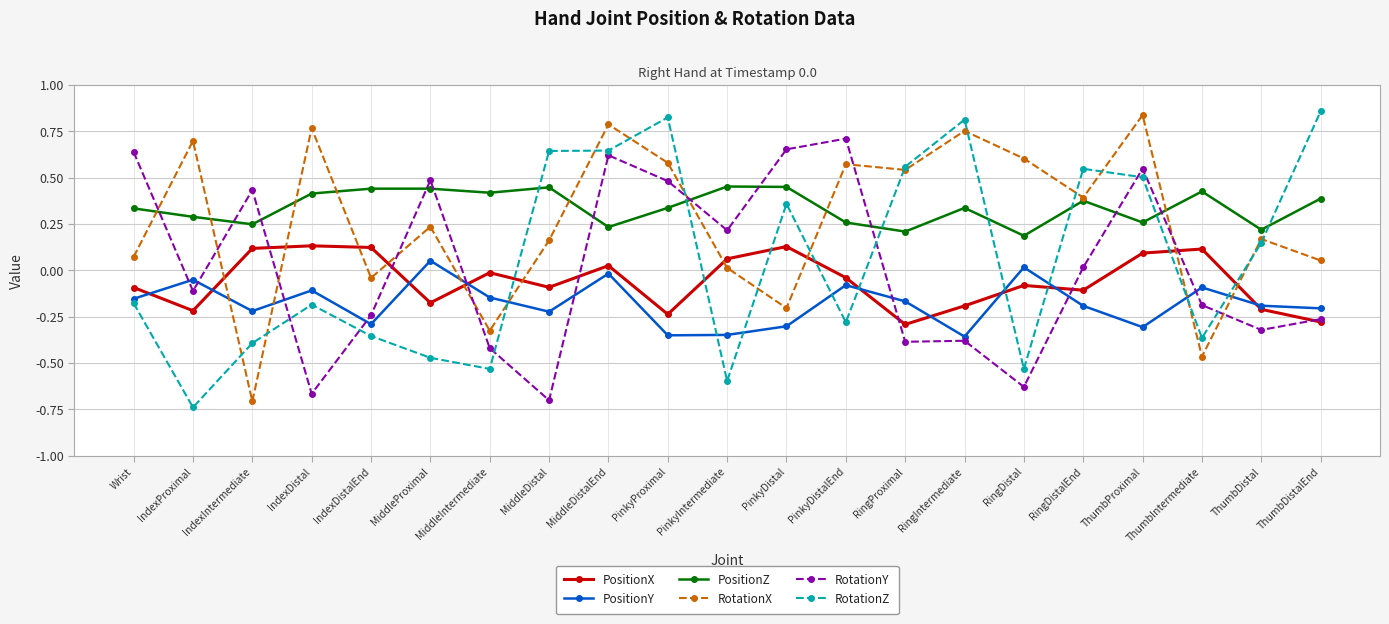

How many times do RotationX and PositionY cross each other?

6